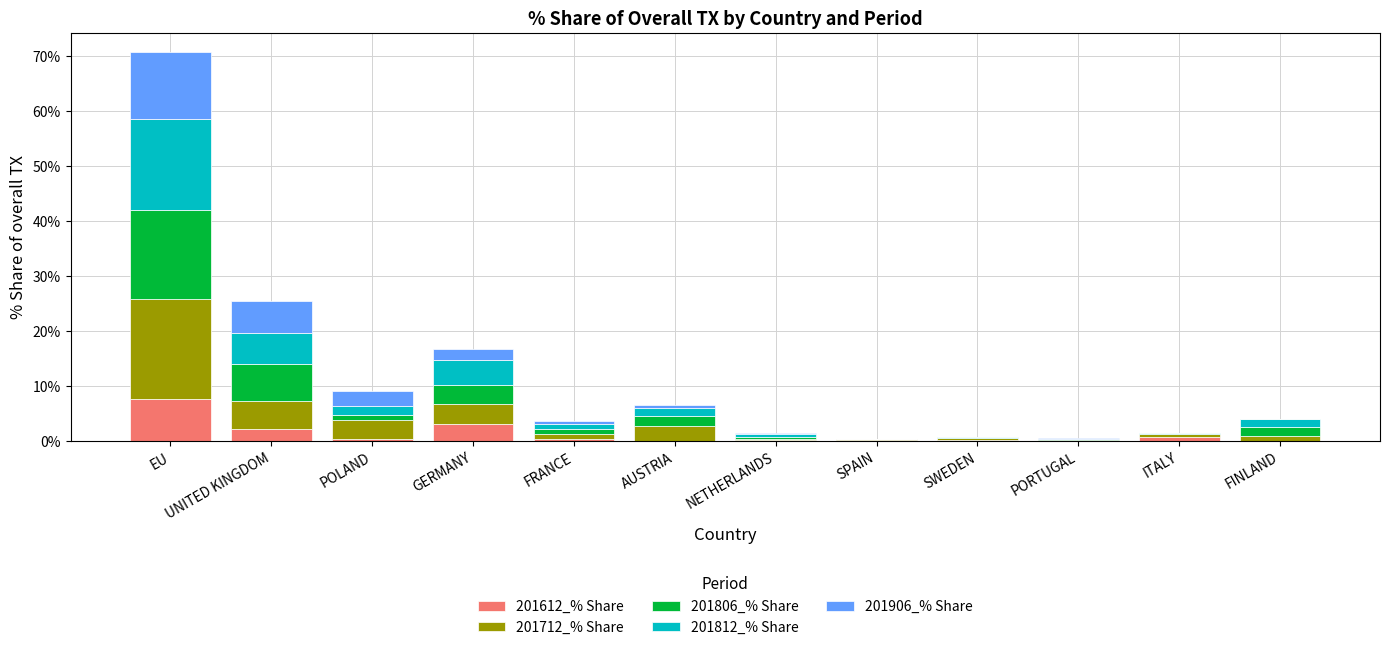

At which category is the sum across all series the highest?

EU